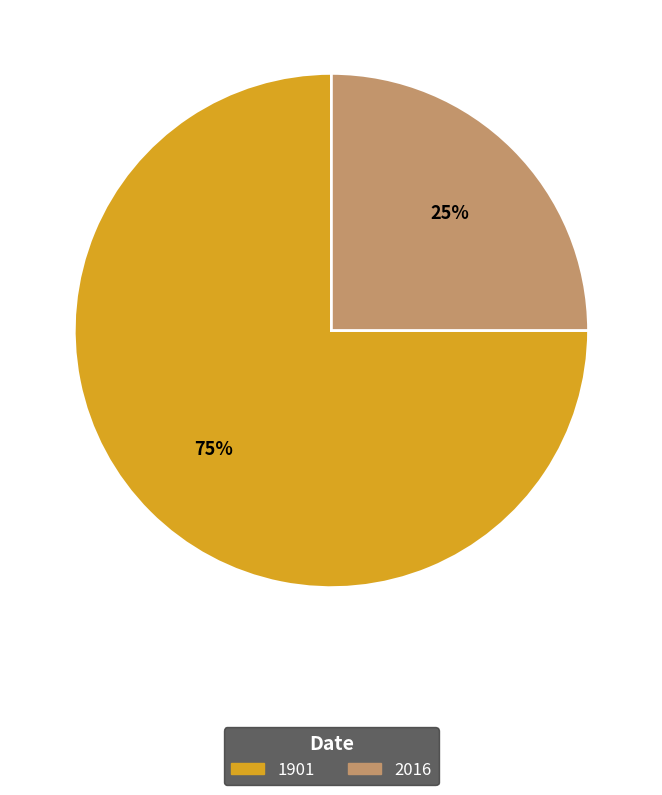

What is the smallest slice in the pie chart?

2016